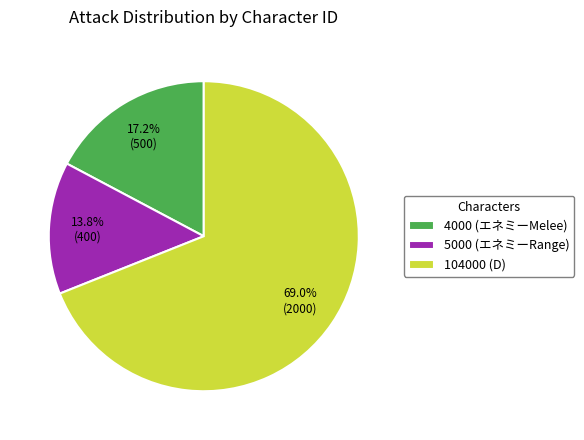

What is the smallest slice in the pie chart?

5000 (エネミーRange)